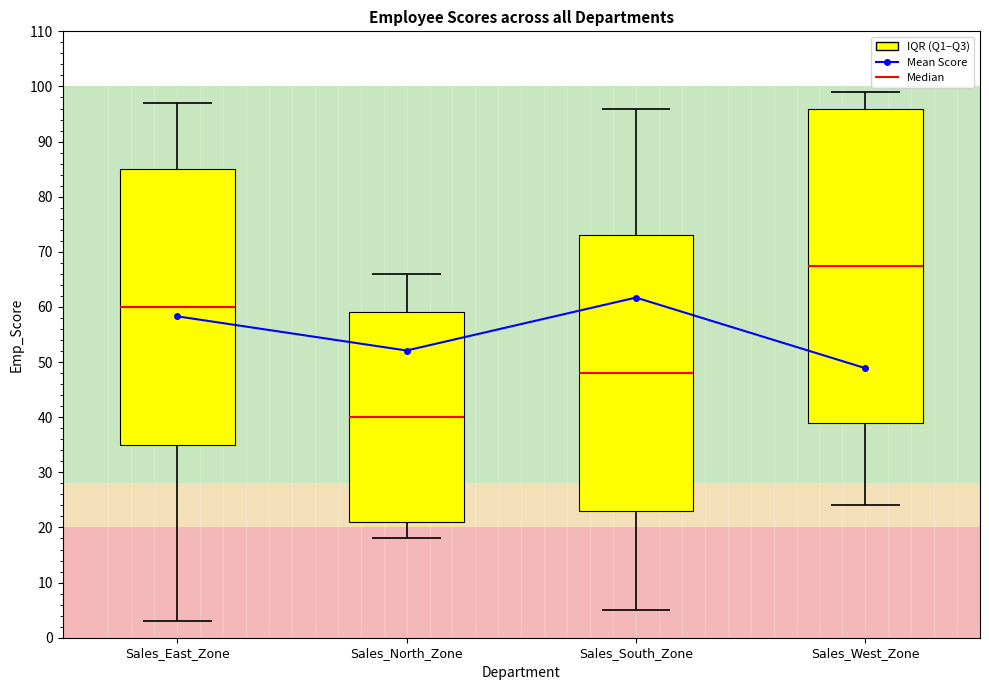

What position from the left is Sales_East_Zone?

1